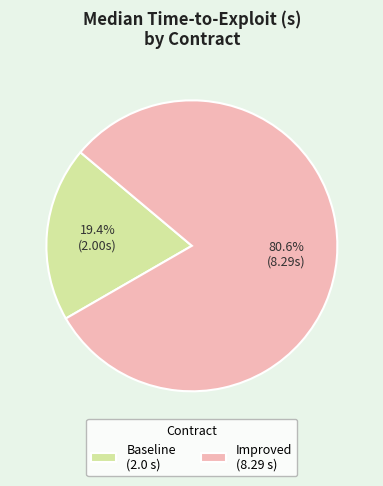

Rank the categories by value from lowest to highest.

Baseline (2.0 s), Improved (8.29 s)